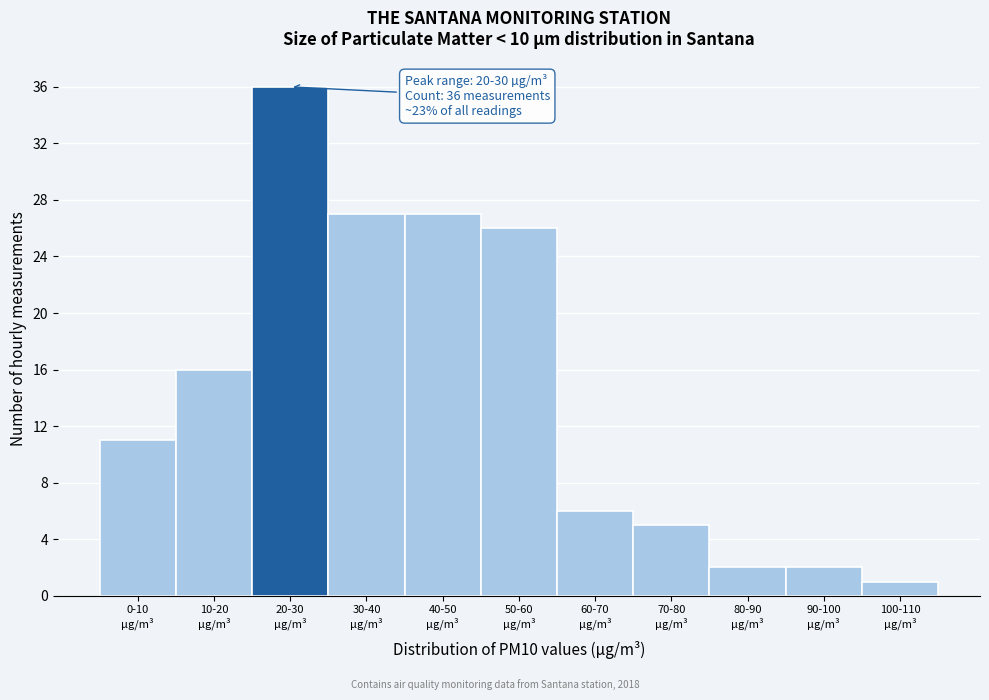

Reading left to right, extract all data points from this chart.

11	16	36	27	27	26	6	5	2	2	1